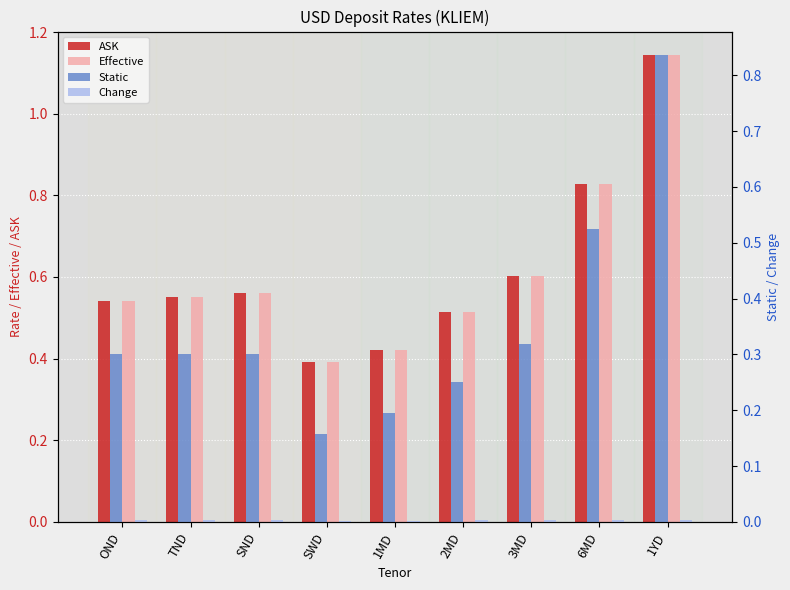

How many distinct data groups are displayed?

4